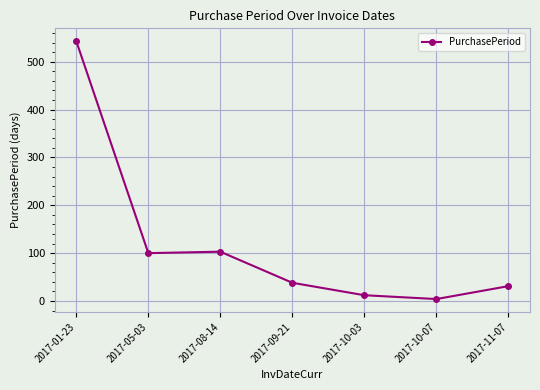

The chart shows a value of 38 at 2017-09-21. True or false?

True